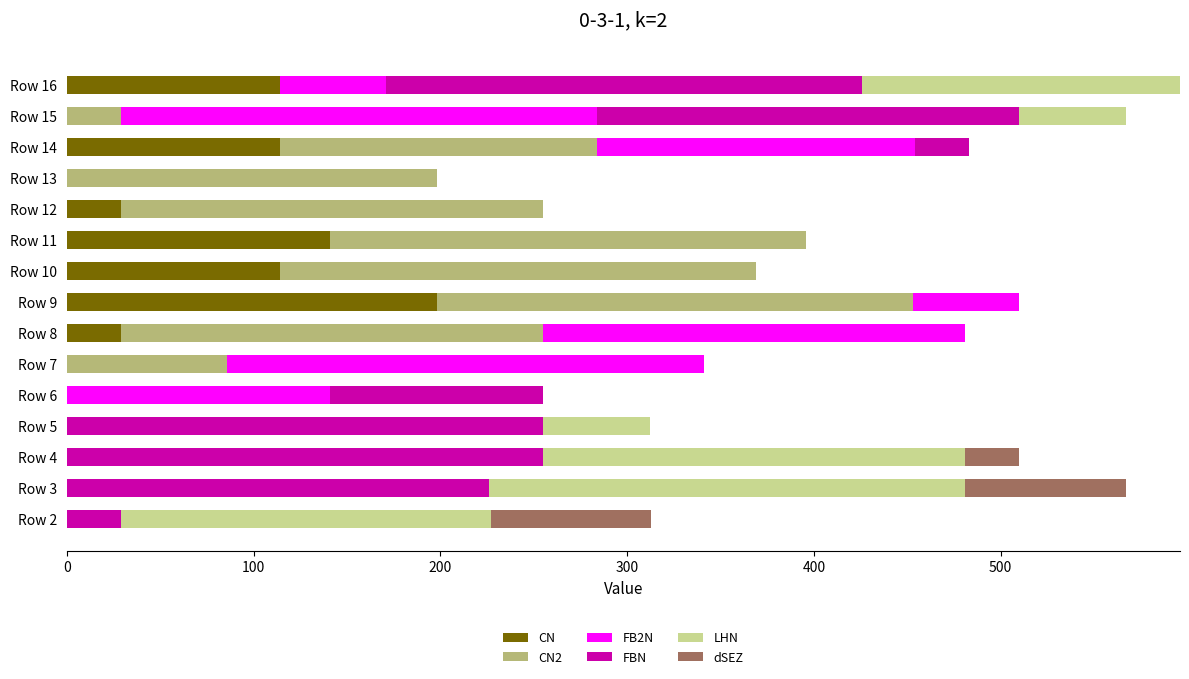

What is the sum of all CN values?

739